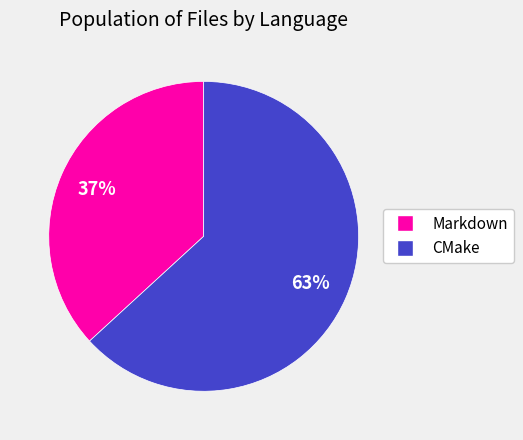

Is it true that CMake is 63% of the pie?

True